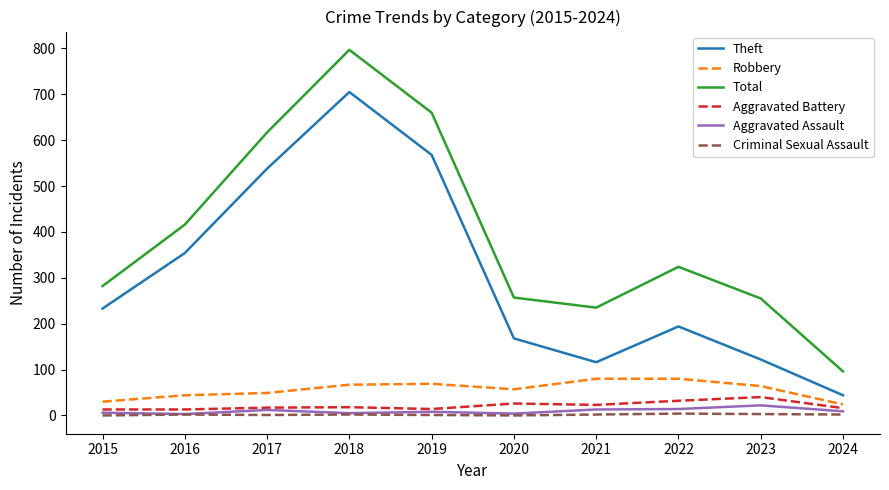

Does the chart display data point markers on the line(s)?

No